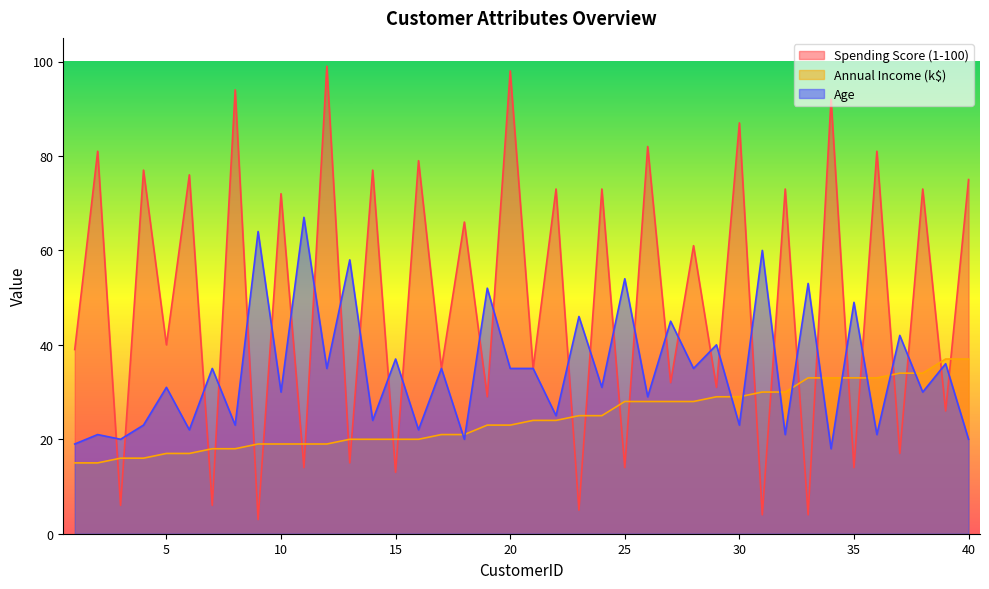

What is the sum of all Age values?

1386